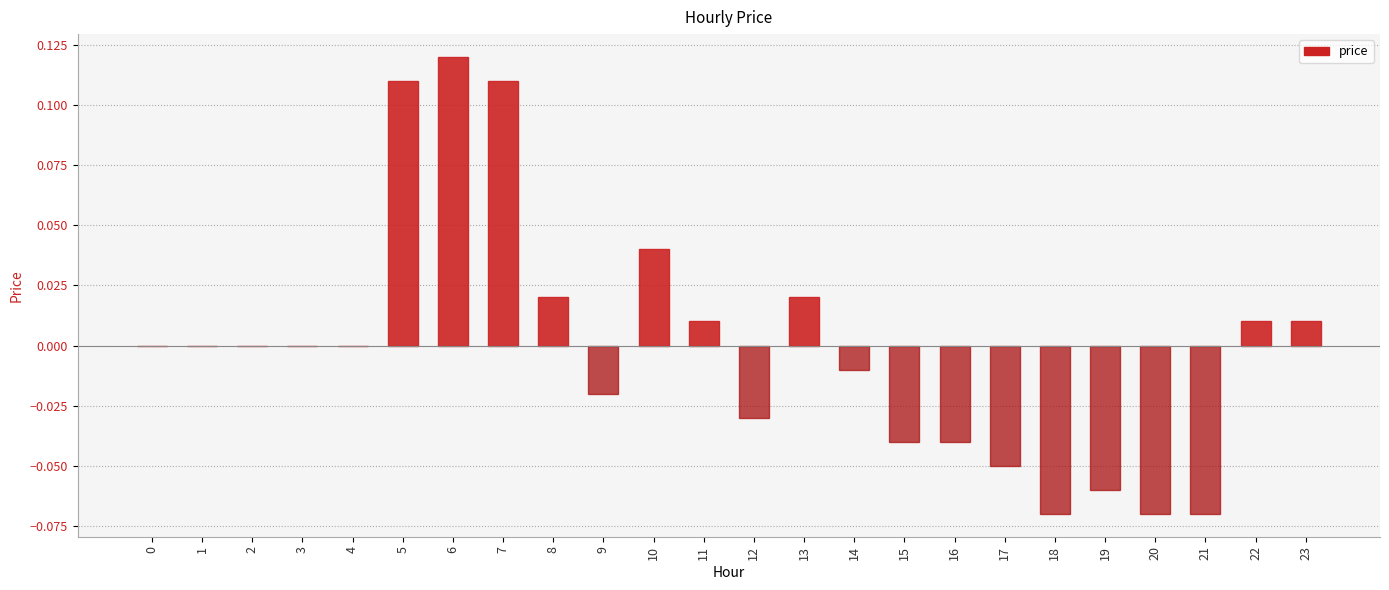

Which label corresponds to the largest value in the chart?

6